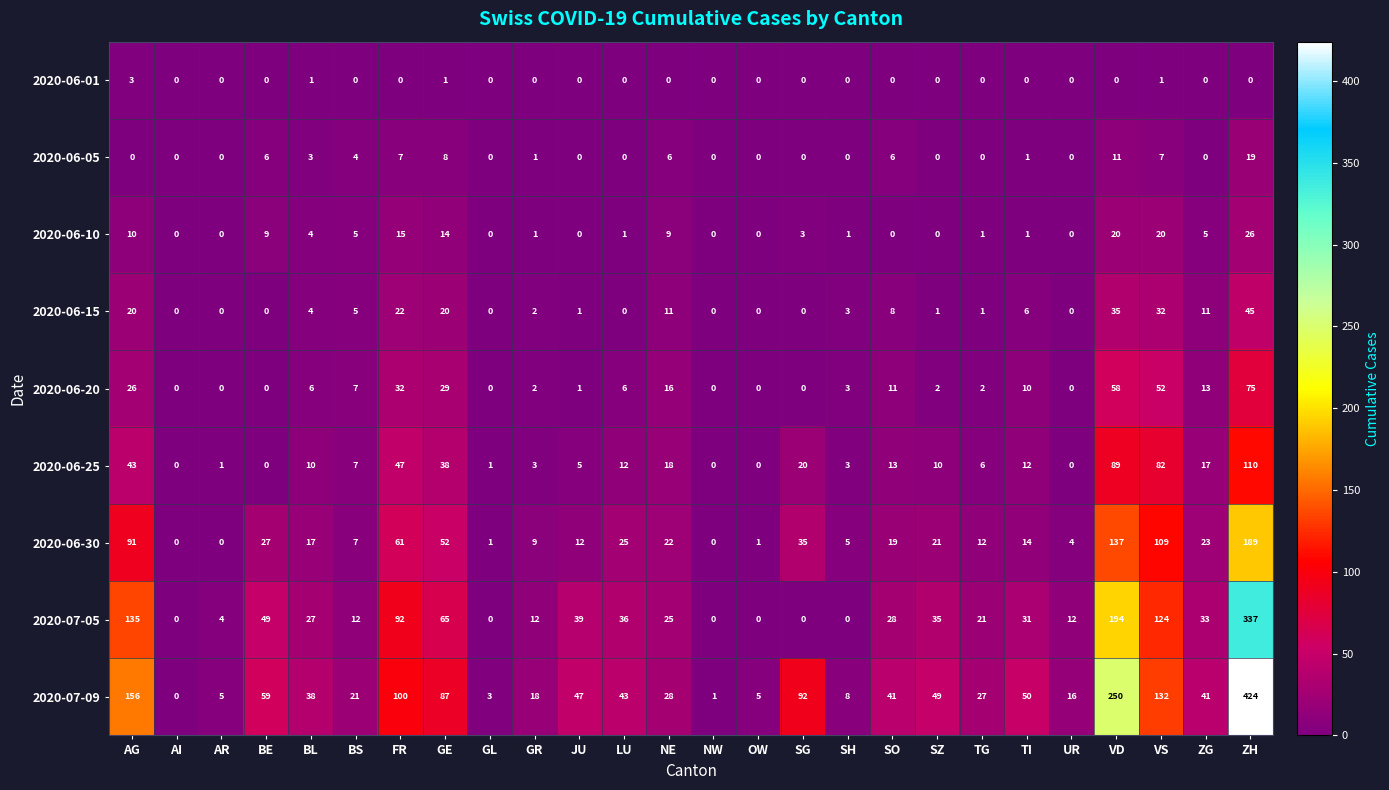

Rank the series at FR from lowest to highest value.

2020-06-01, 2020-06-05, 2020-06-10, 2020-06-15, 2020-06-20, 2020-06-25, 2020-06-30, 2020-07-05, 2020-07-09